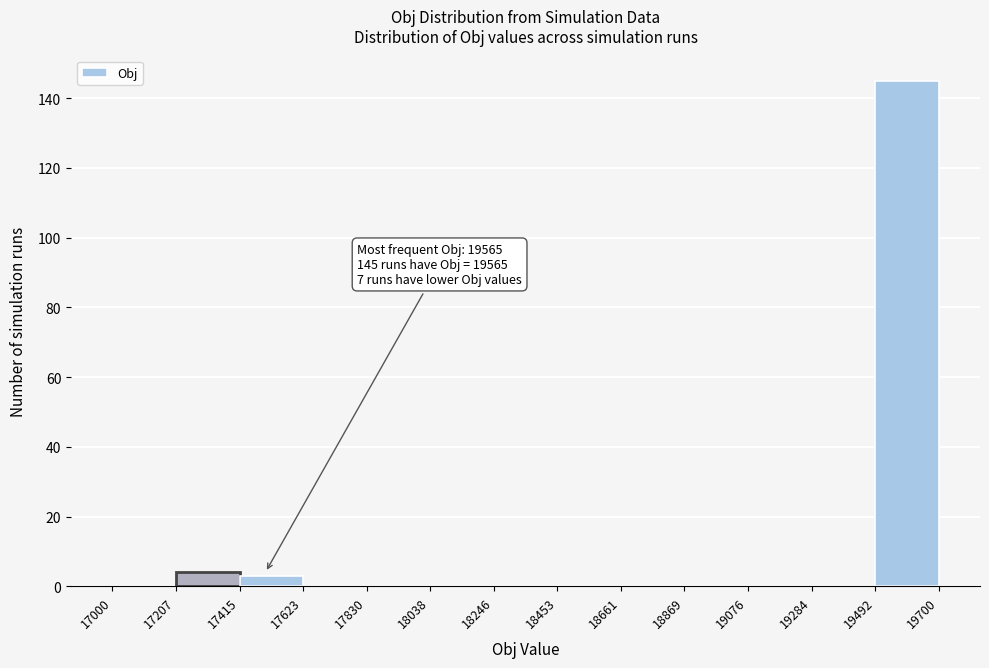

Over which range of the x-axis is the bar tallest?

19492 to 19700